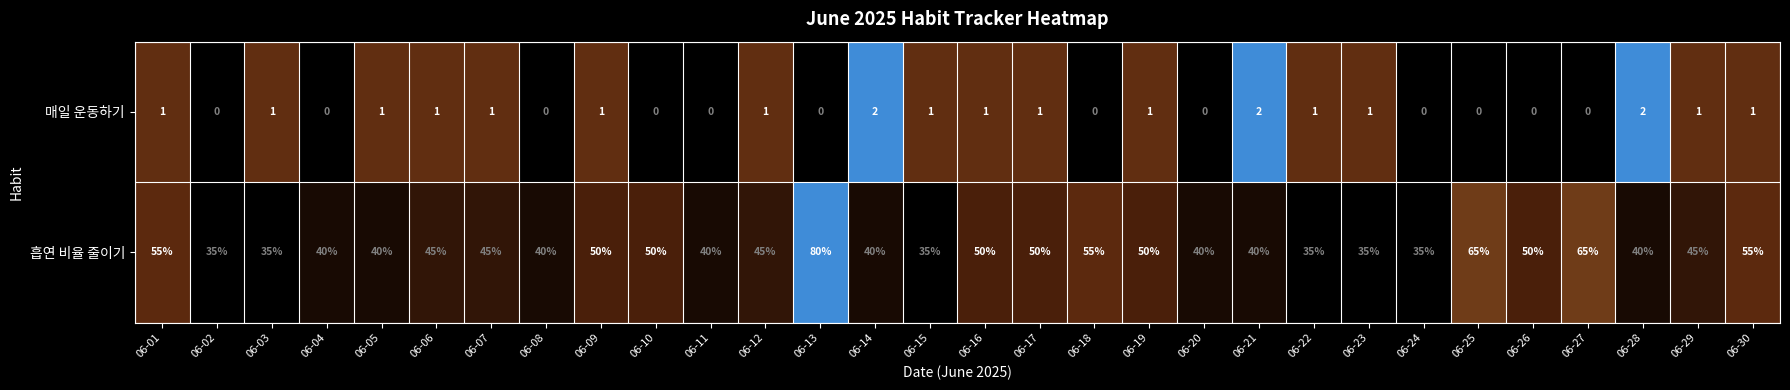

Rank the series by their maximum value, from lowest to highest.

매일 운동하기, 흡연 비율 줄이기